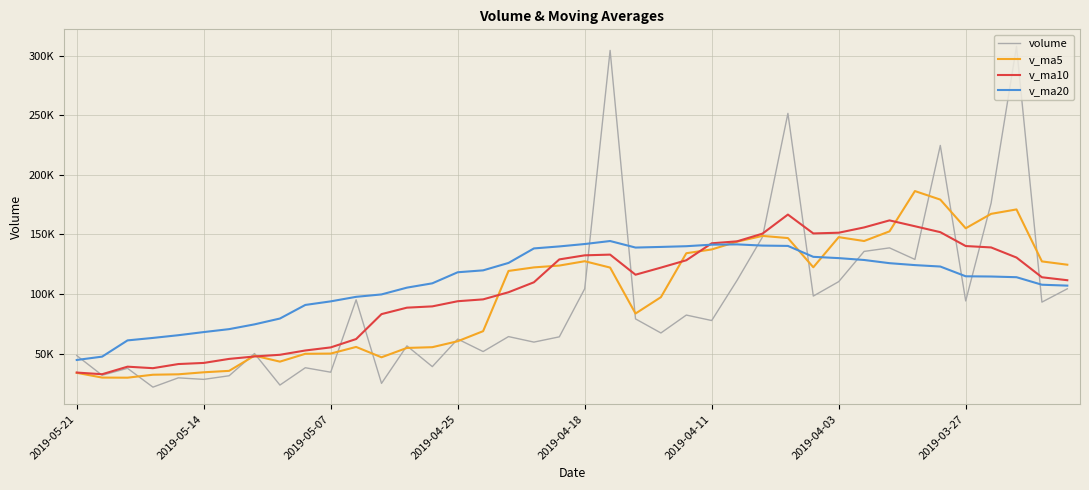

How many interior local peaks does the v_ma20 series have?

2